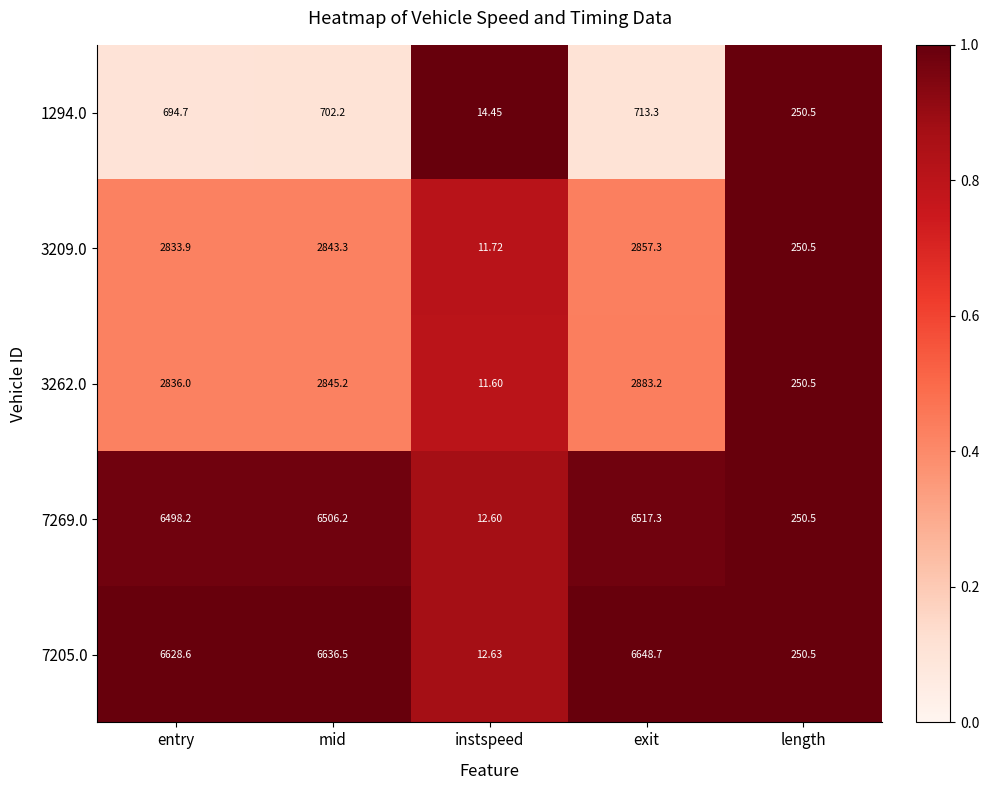

At which category is the sum across all series the highest?

exit